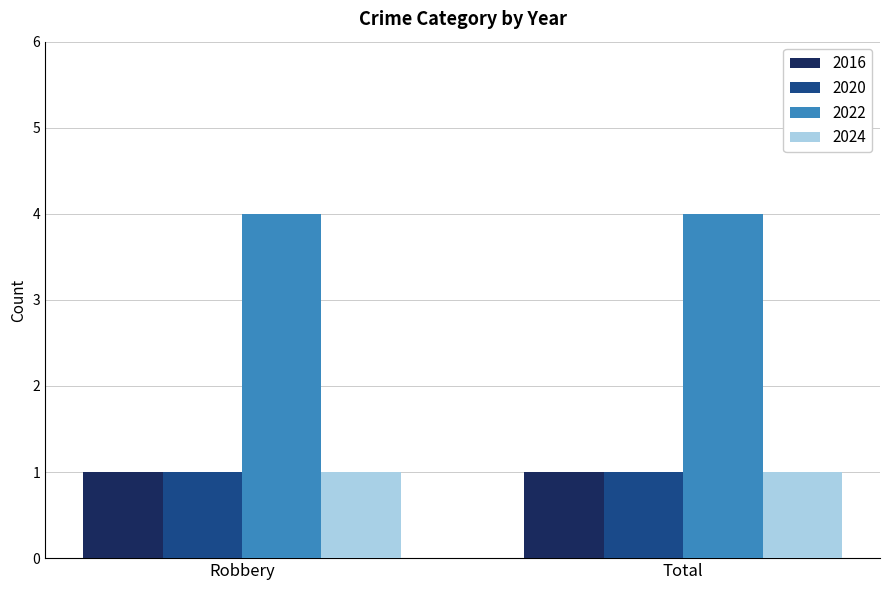

What is the label of the 2nd bar from the left?

Total